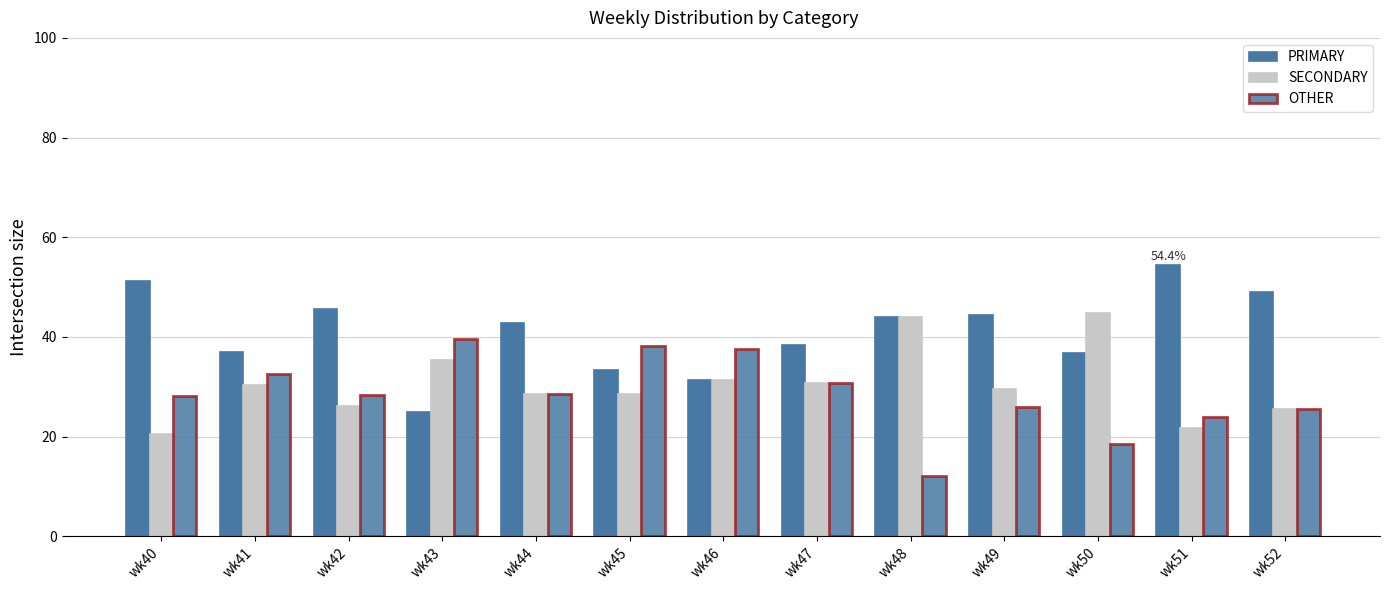

Reading left to right, extract all data points from this chart.

PRIMARY: wk40=51.3	wk41=37.0	wk42=45.6	wk43=25.0	wk44=42.9	wk45=33.3	wk46=31.2	wk47=38.5	wk48=44.0	wk49=44.4	wk50=36.8	wk51=54.4	wk52=48.9
SECONDARY: wk40=20.5	wk41=30.4	wk42=26.1	wk43=35.4	wk44=28.6	wk45=28.6	wk46=31.2	wk47=30.8	wk48=44.0	wk49=29.6	wk50=44.7	wk51=21.7	wk52=25.5
OTHER: wk40=28.2	wk41=32.6	wk42=28.3	wk43=39.6	wk44=28.6	wk45=38.1	wk46=37.5	wk47=30.8	wk48=12.0	wk49=25.9	wk50=18.4	wk51=23.9	wk52=25.5